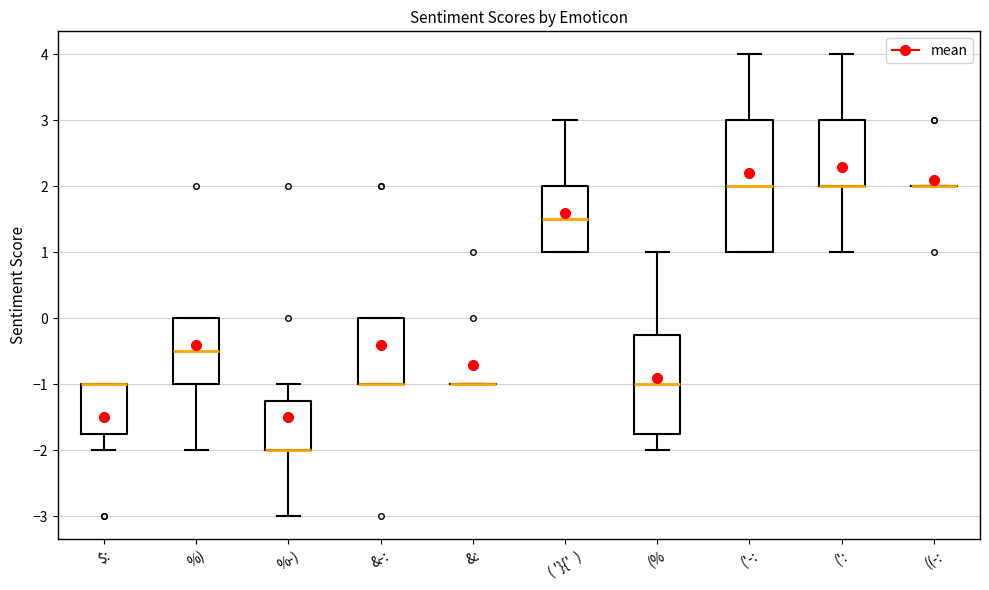

Reading left to right, transcribe this box plot: for each box, give where its median line is, the range the box spans, and where its two whiskers end, as read against the y-axis. The values are not printed on the chart, so give them approximately, as read against the axis.

$:: median -1.0 (drawn on the box's upper edge), box -1.7 to -1.0, whiskers -2.0 to -1.0
%): median -0.5, box -1.0 to 0.0, whiskers -2.0 to 0.0
%-): median -2.0 (drawn on the box's lower edge), box -2.0 to -1.2, whiskers -3.0 to -1.0
&-:: median -1.0 (drawn on the box's lower edge), box -1.0 to 0.0, whiskers -1.0 to 0.0
&:: box collapsed to a line at -1.0, whiskers -1.0 to -1.0
( '}{' ): median 1.5, box 1.0 to 2.0, whiskers 1.0 to 3.0
(%: median -1.0, box -1.7 to -0.2, whiskers -2.0 to 1.0
('-:: median 2.0, box 1.0 to 3.0, whiskers 1.0 to 4.0
(':: median 2.0 (drawn on the box's lower edge), box 2.0 to 3.0, whiskers 1.0 to 4.0
((-:: box collapsed to a line at 2.0, whiskers 2.0 to 2.0